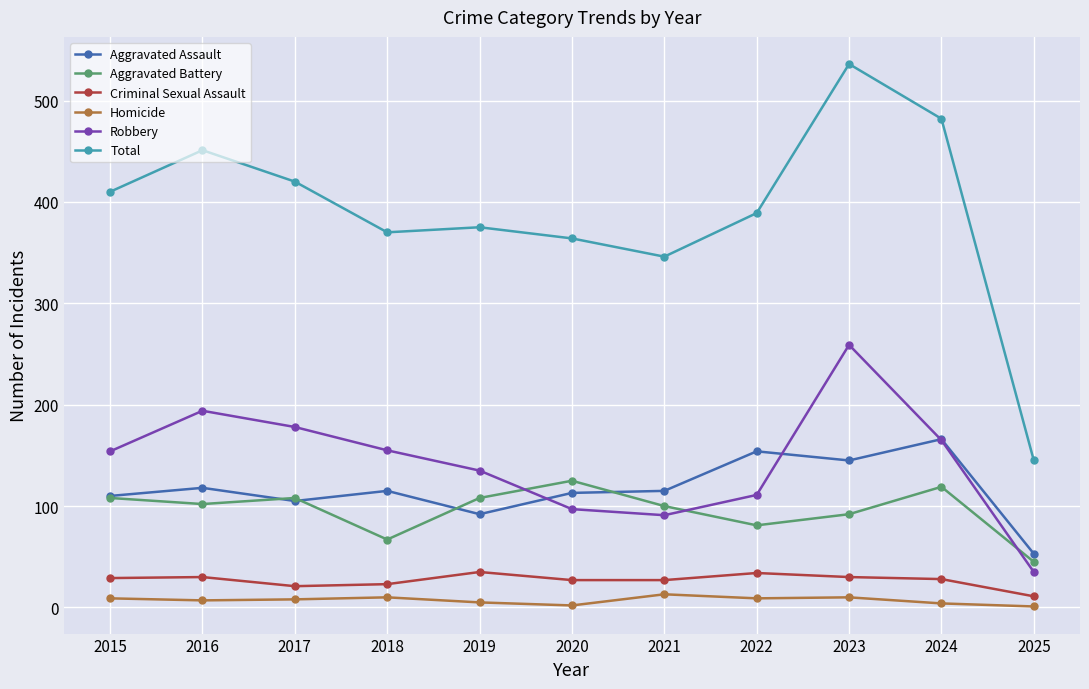

The Aggravated Battery series shows 125 at 2020. True or false?

True